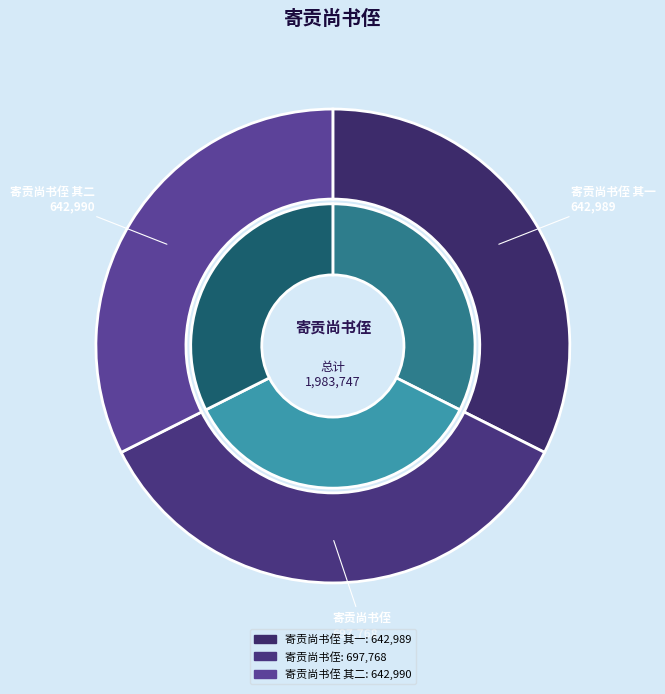

Does any single category account for the majority?

No